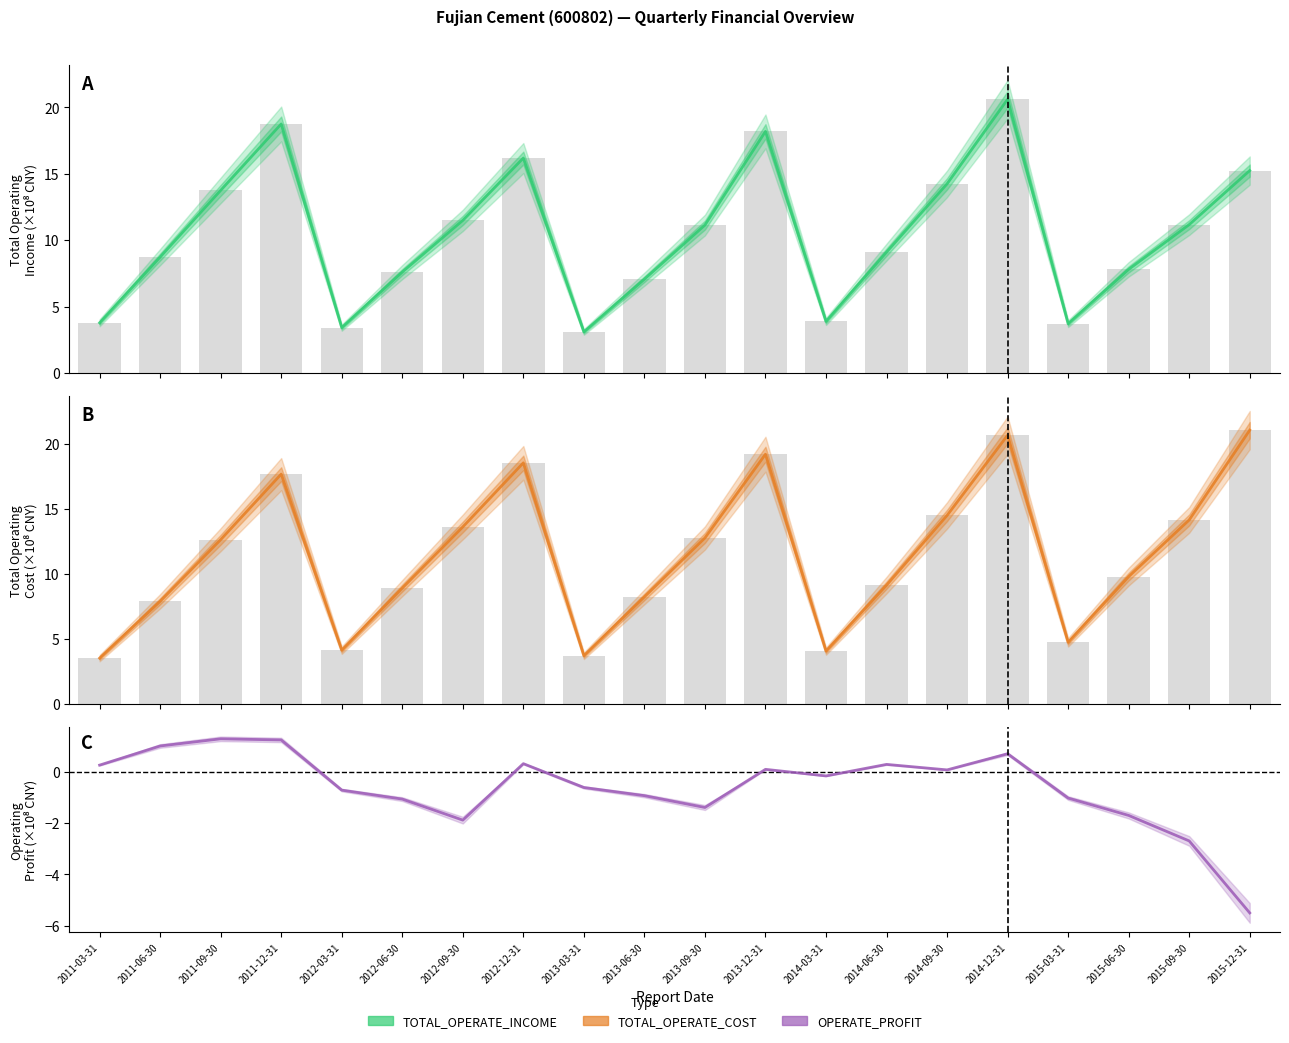

What are all the series names shown in the legend?

TOTAL_OPERATE_INCOME, TOTAL_OPERATE_COST, OPERATE_PROFIT